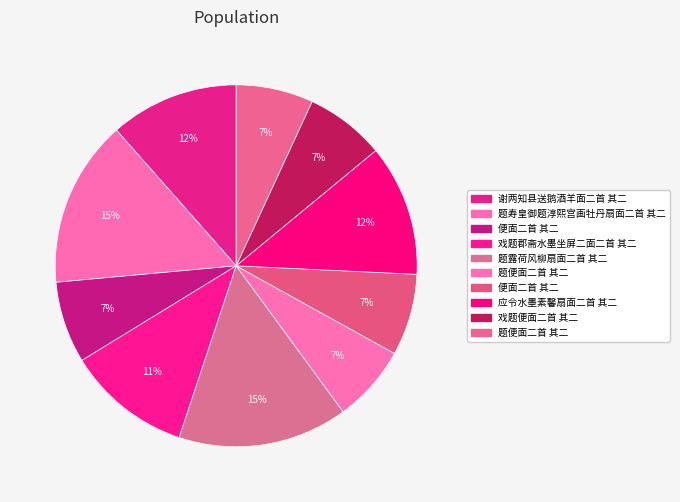

Count the number of slices in the pie.

10